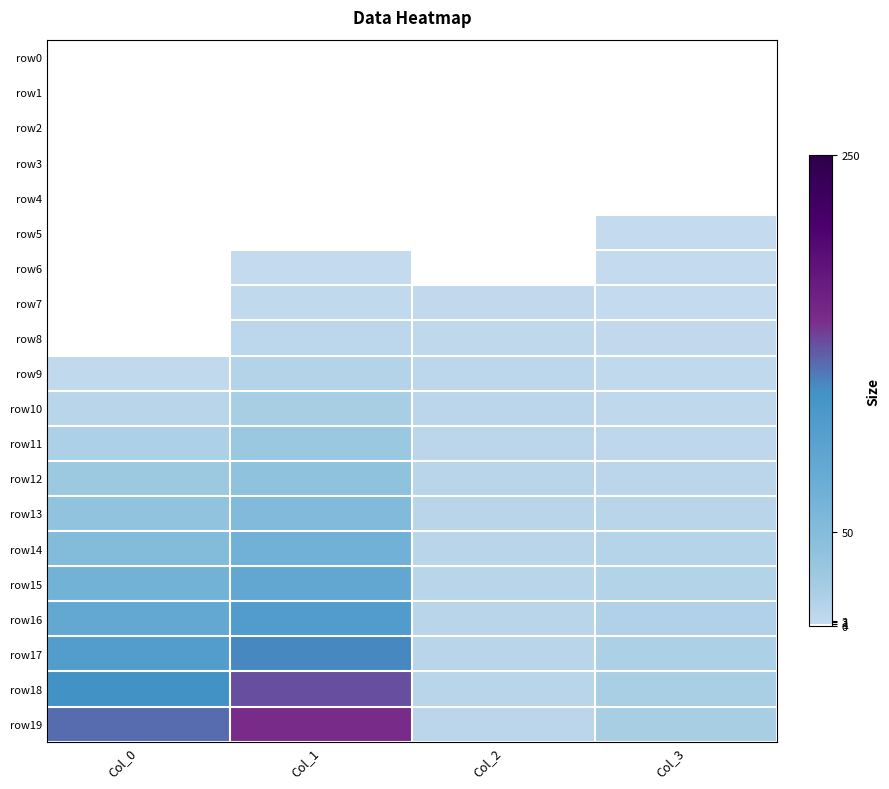

Which category has the highest value across all series?

Col_1